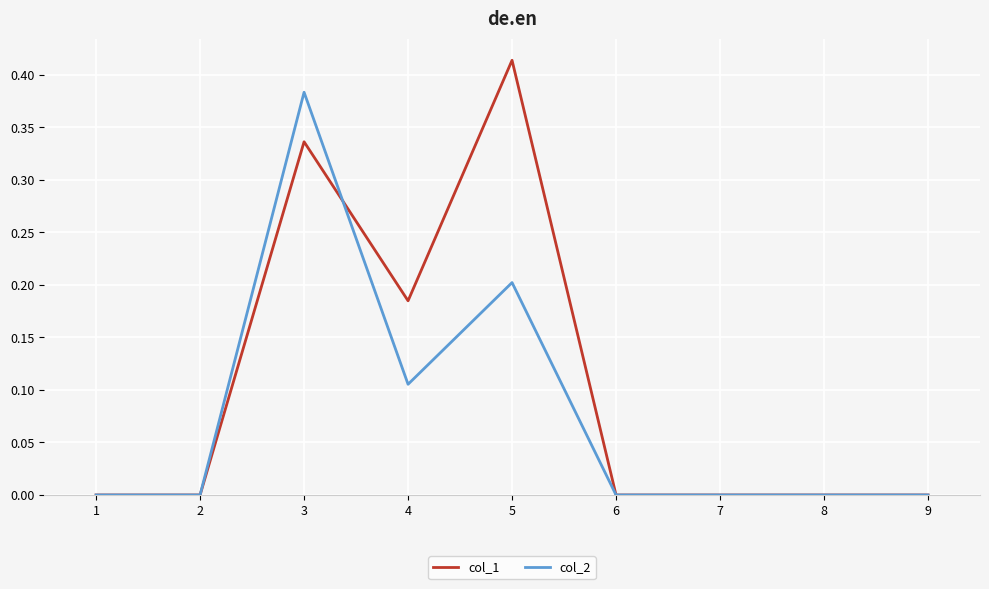

True or false: col_2 has more than 0 interior local peaks.

True